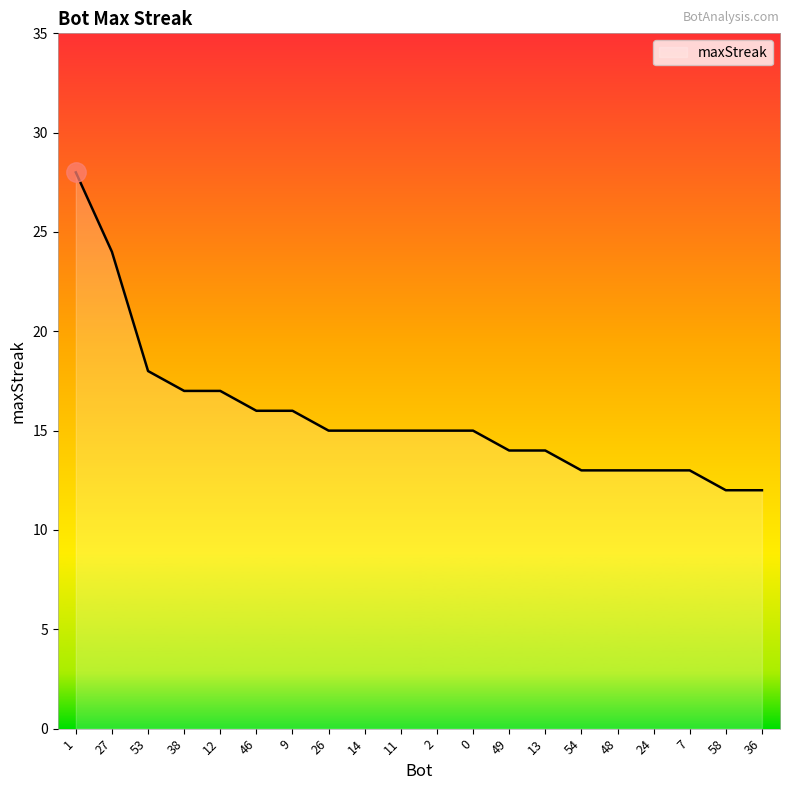

Which has a higher value, 14 or 27?

27